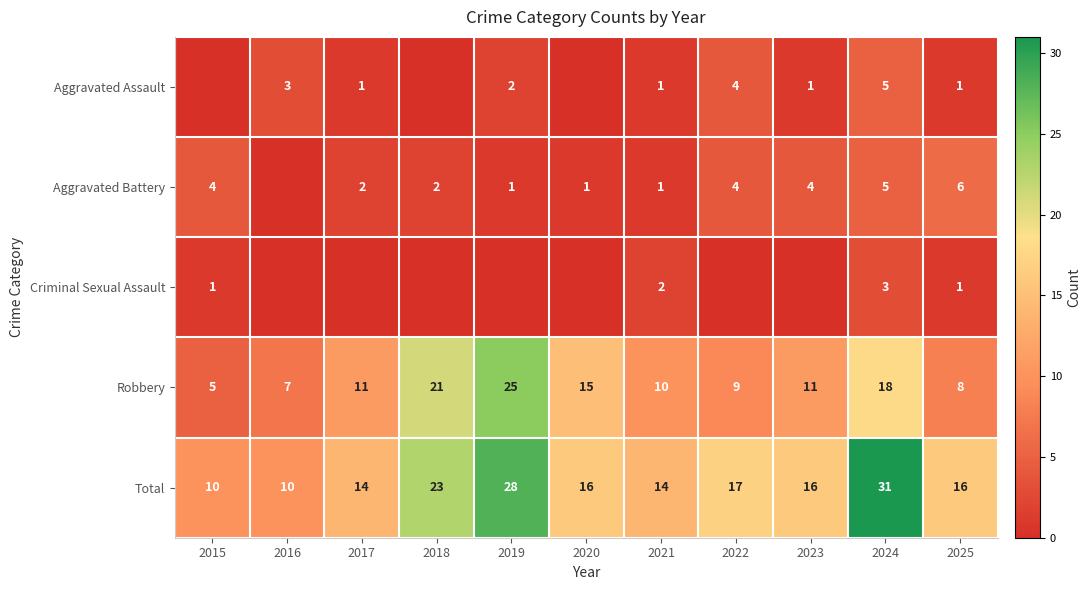

Which category has the highest value in the Total series?

2024